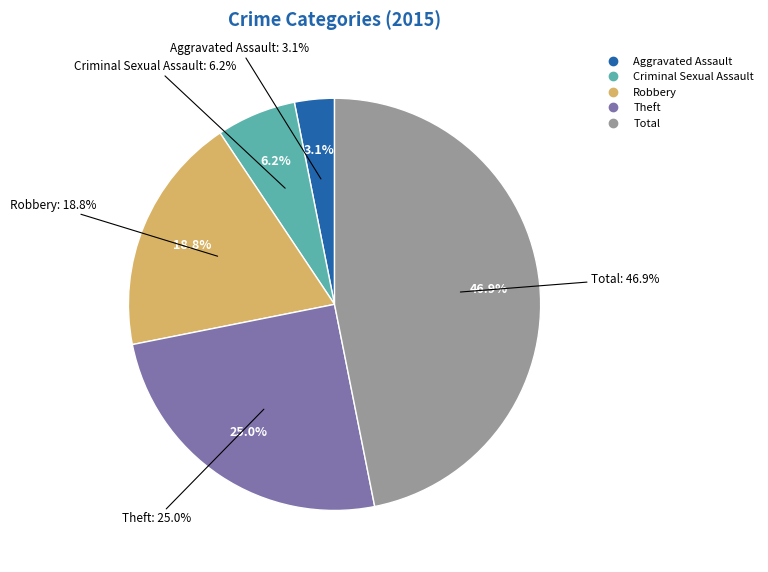

Which slice is the smallest?

Aggravated Assault